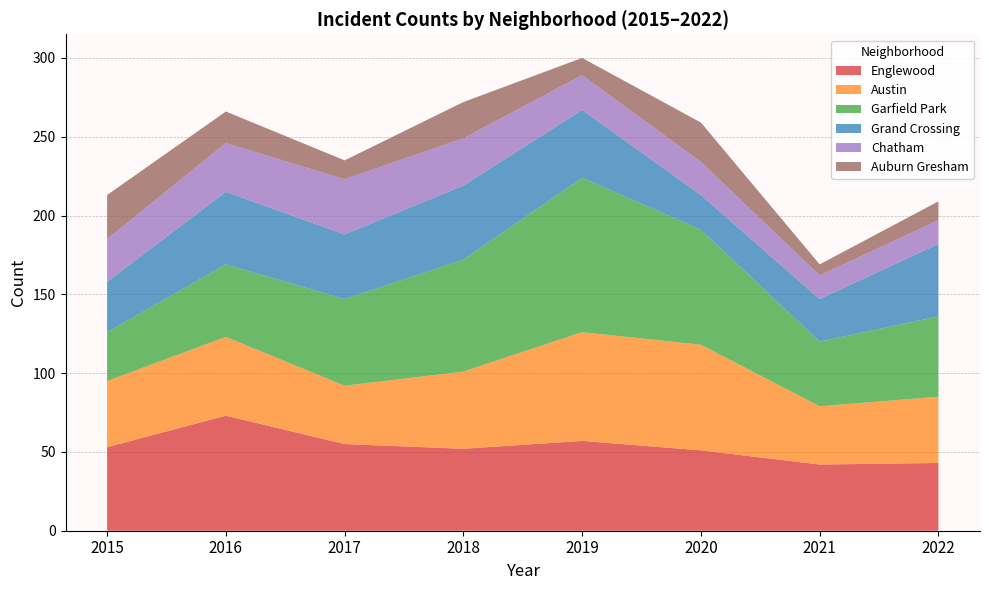

Reading left to right, extract all data points from this chart.

Englewood: 2015=53	2016=73	2017=55	2018=52	2019=57	2020=51	2021=42	2022=43
Austin: 2015=42	2016=50	2017=37	2018=49	2019=69	2020=67	2021=37	2022=42
Garfield Park: 2015=31	2016=46	2017=55	2018=71	2019=98	2020=73	2021=41	2022=51
Grand Crossing: 2015=32	2016=46	2017=41	2018=47	2019=43	2020=22	2021=27	2022=46
Chatham: 2015=27	2016=31	2017=35	2018=30	2019=22	2020=21	2021=15	2022=15
Auburn Gresham: 2015=28	2016=20	2017=12	2018=23	2019=11	2020=25	2021=7	2022=12